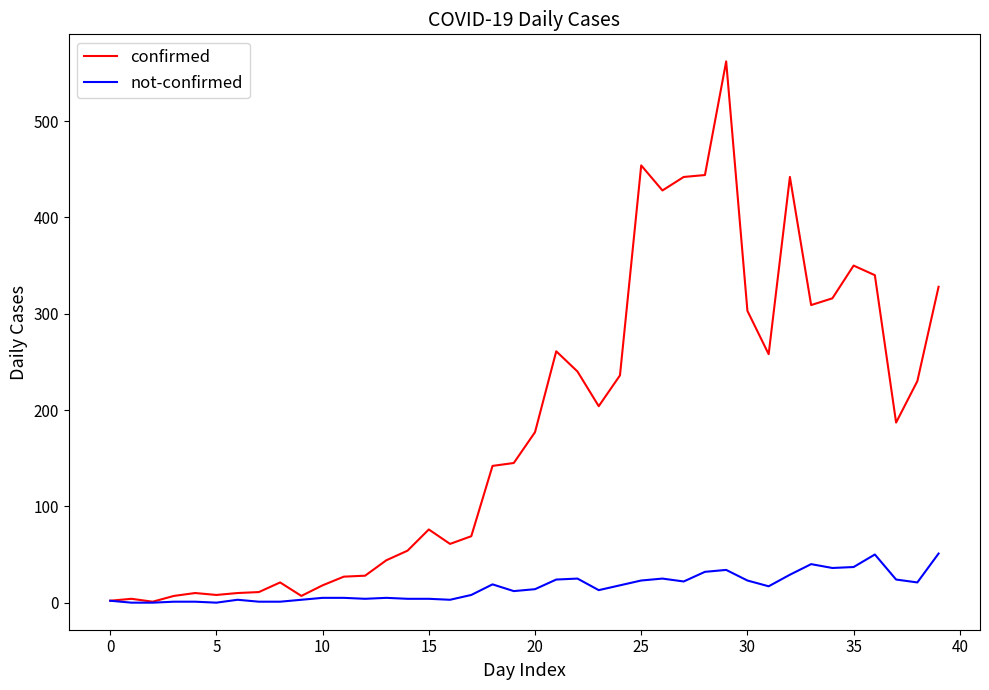

Which series has the widest spread of values?

confirmed